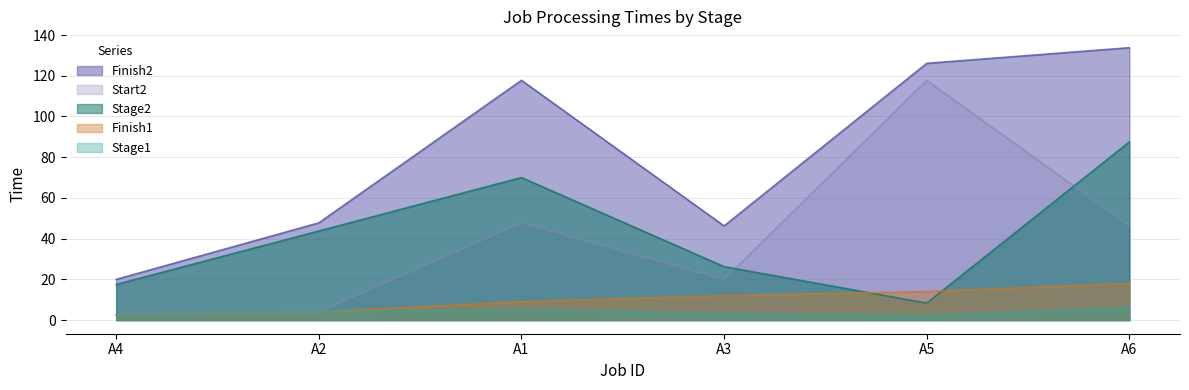

The Stage2 series shows 43.8 at A2. True or false?

True